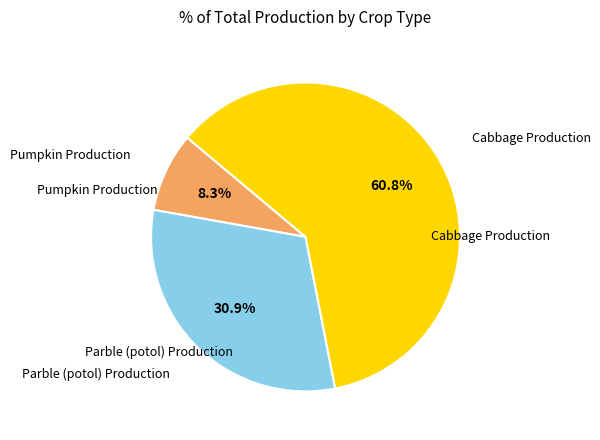

What is the largest slice in the pie chart?

Cabbage Production